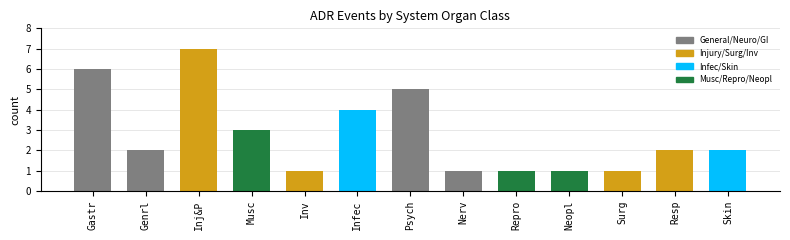

What is the sum of all values?

36